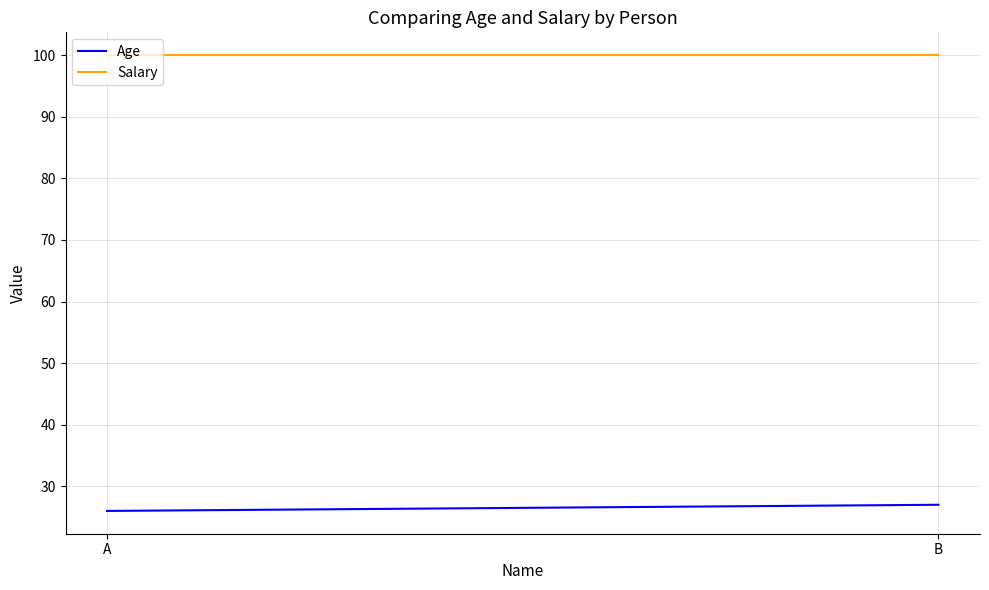

Rank the series at A from lowest to highest value.

Age, Salary